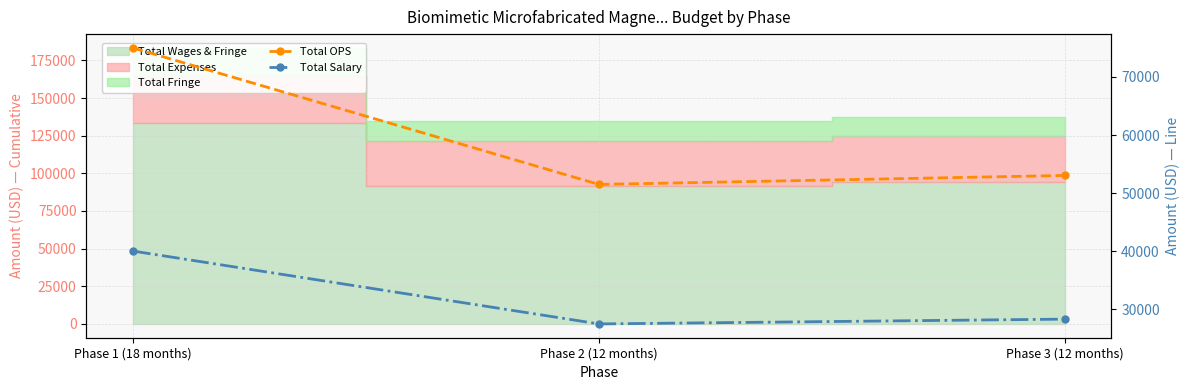

What is the sum of the Total Salary values at Phase 2 (12 months) and Phase 1 (18 months)?

67525.3